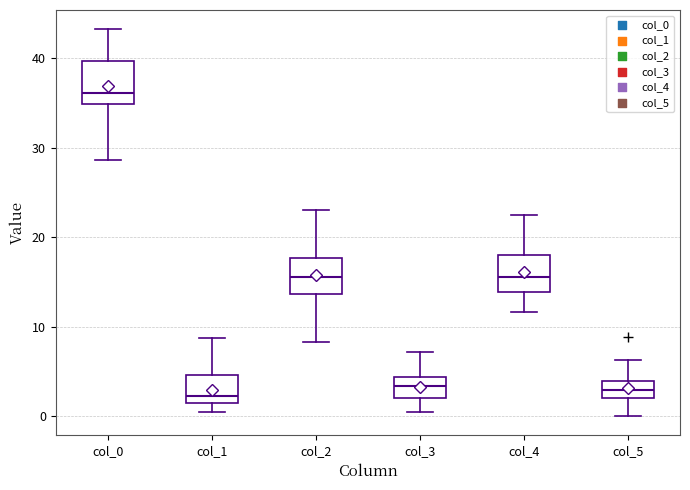

Reading left to right, transcribe this box plot: for each box, give where its median line is, the range the box spans, and where its two whiskers end, as read against the y-axis. The values are not printed on the chart, so give them approximately, as read against the axis.

col_0: median 36, box 35 to 40, whiskers 29 to 43
col_1: median 2, box 1 to 5, whiskers 0 to 9
col_2: median 16, box 14 to 18, whiskers 8 to 23
col_3: median 3, box 2 to 4, whiskers 0 to 7
col_4: median 16, box 14 to 18, whiskers 12 to 23
col_5: median 3, box 2 to 4, whiskers 0 to 6